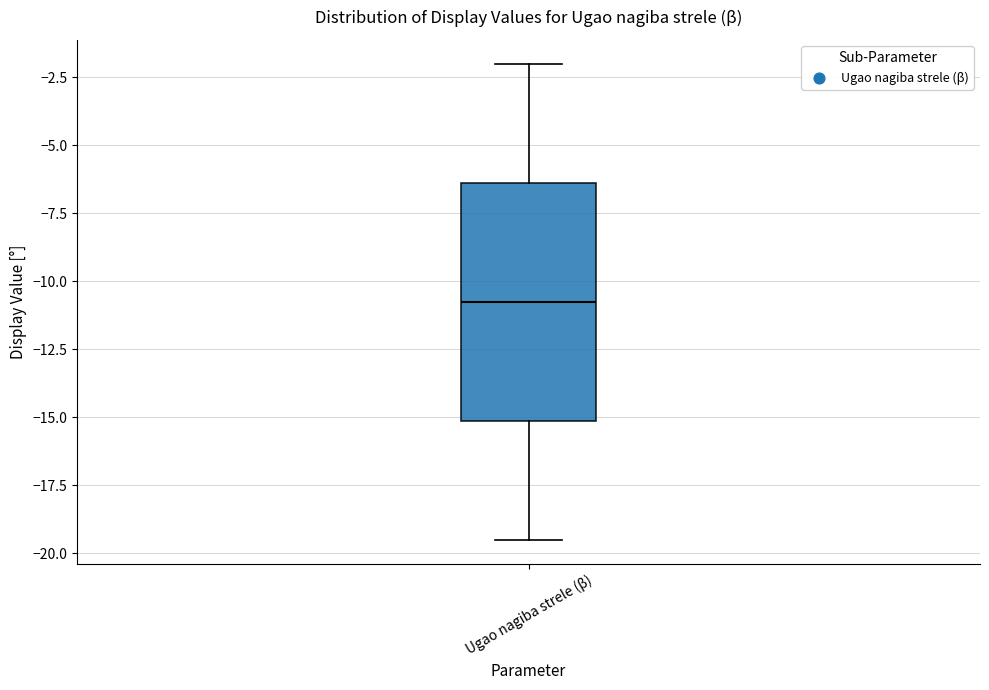

Read this box plot against the y-axis: the position of the median line, the range covered by the box, and the ends of both whiskers. The values are not printed on the chart, so give them approximately, as read against the axis.

median -10.5, box -15.0 to -6.5, whiskers -19.5 to -2.0